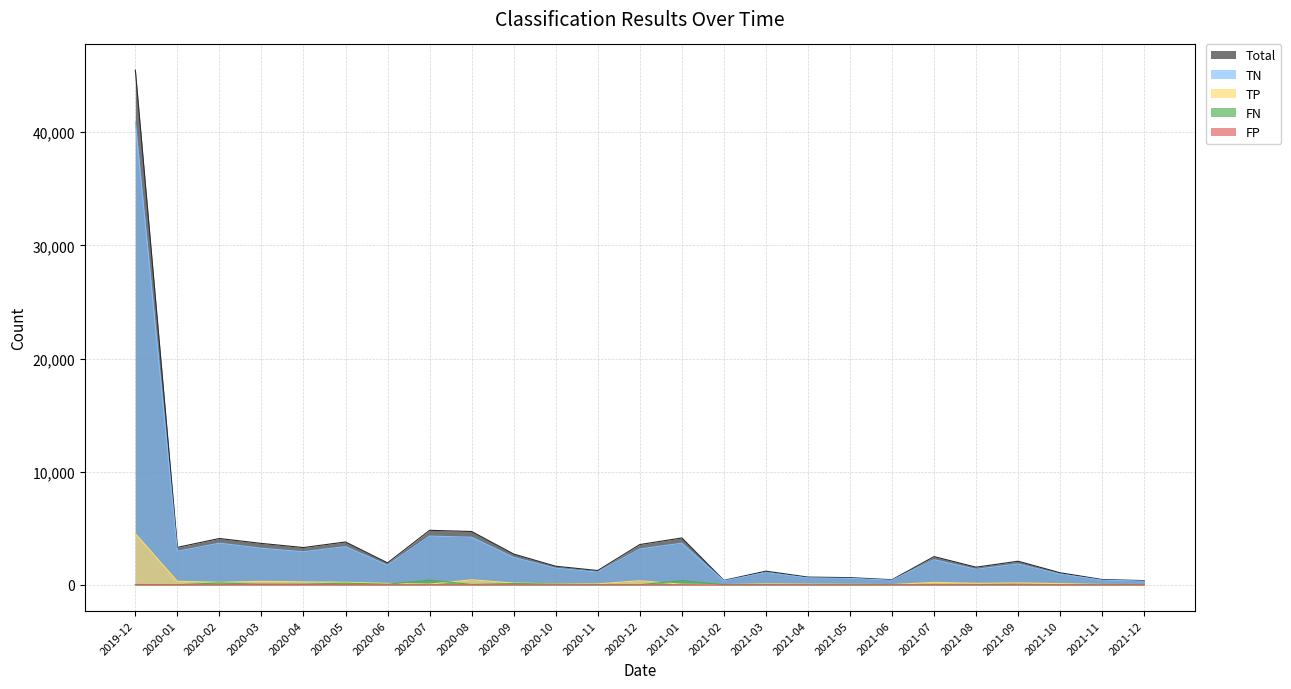

Reading left to right, list all the values displayed in this chart.

FP: 41	9	8	61	32	23	8	19	14	8	3	4	10	17	0	2	4	0	3	12	13	14	6	4	5
FN: 7	14	176	47	72	155	59	423	37	122	69	38	13	381	16	36	8	16	14	30	34	49	4	10	14
TP: 4535	319	230	319	265	234	138	69	454	166	101	96	367	64	25	92	65	52	30	232	139	179	116	44	26
TN: 40906	2976	3689	3240	2934	3385	1744	4315	4216	2433	1478	1135	3177	3689	362	1085	615	576	412	2229	1382	1853	947	419	336
Total: 45489	3318	4103	3667	3303	3797	1949	4826	4721	2729	1651	1273	3567	4151	403	1215	692	644	459	2503	1568	2095	1073	477	381